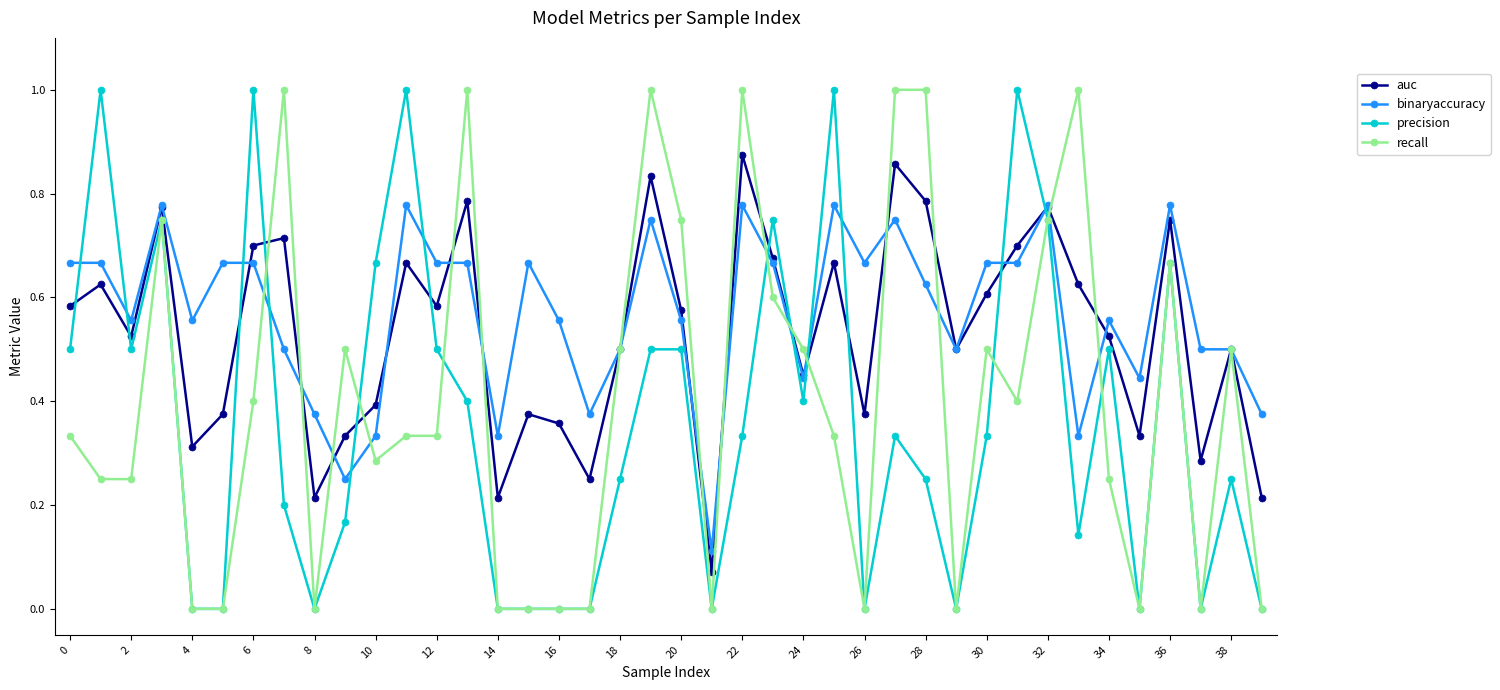

After their last crossing, which series has the higher values: precision or auc?

auc